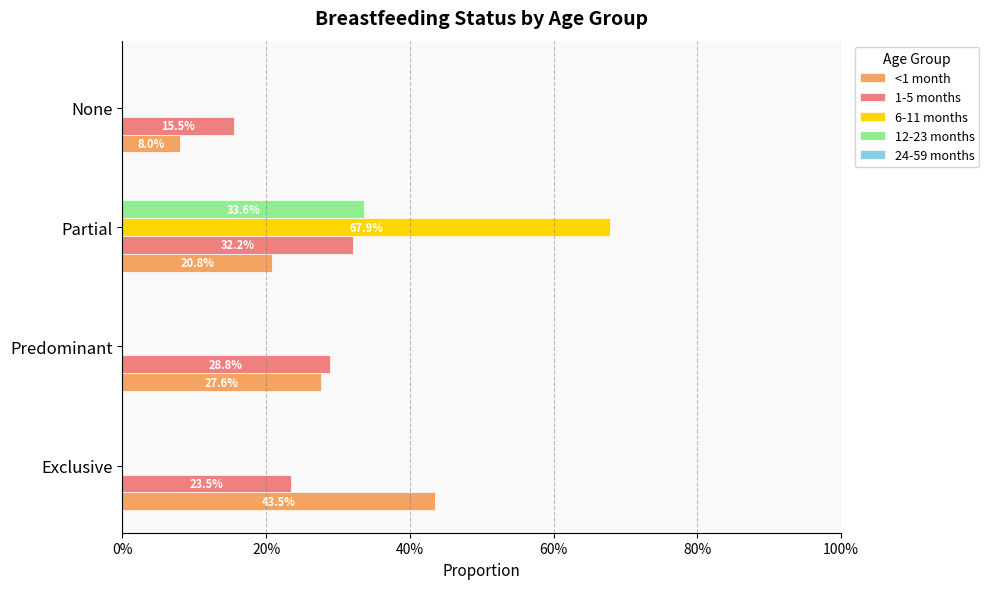

What are all the series names shown in the legend?

<1 month, 1-5 months, 6-11 months, 12-23 months, 24-59 months